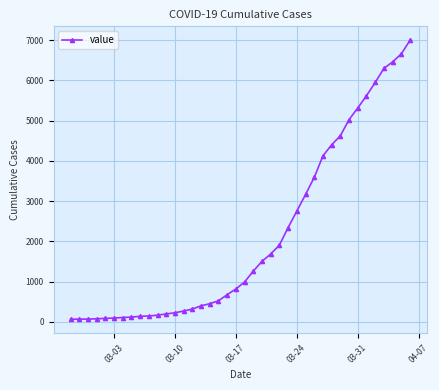

What is the maximum value shown in the chart?

6995